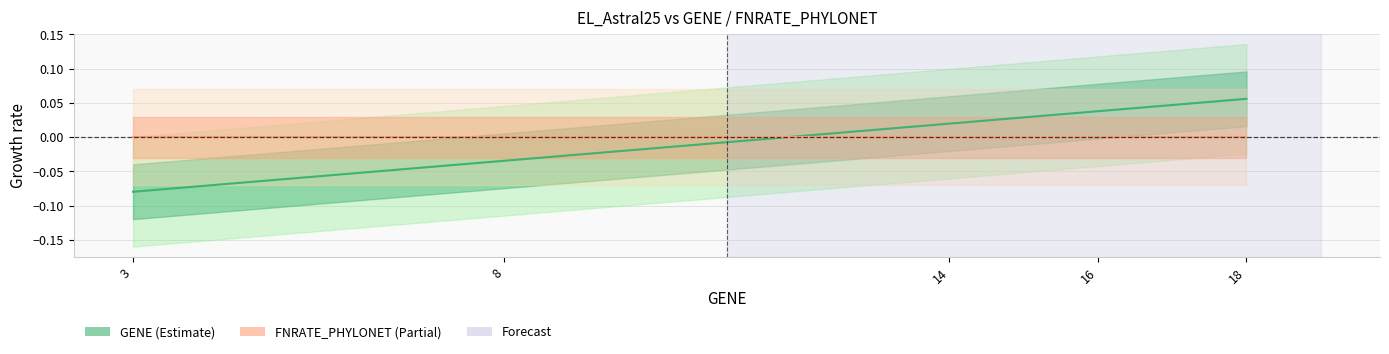

What is the change in value from 8 to 16?

+0.1